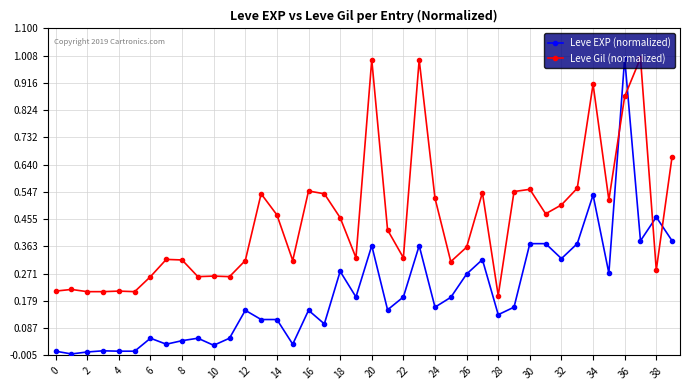

True or false: Leve EXP (normalized) and Leve Gil (normalized) intersect in this chart.

True